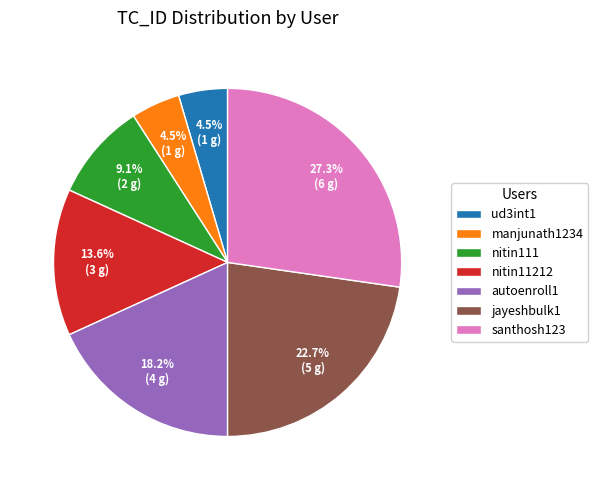

To the nearest percent, what portion does nitin11212 represent?

14%